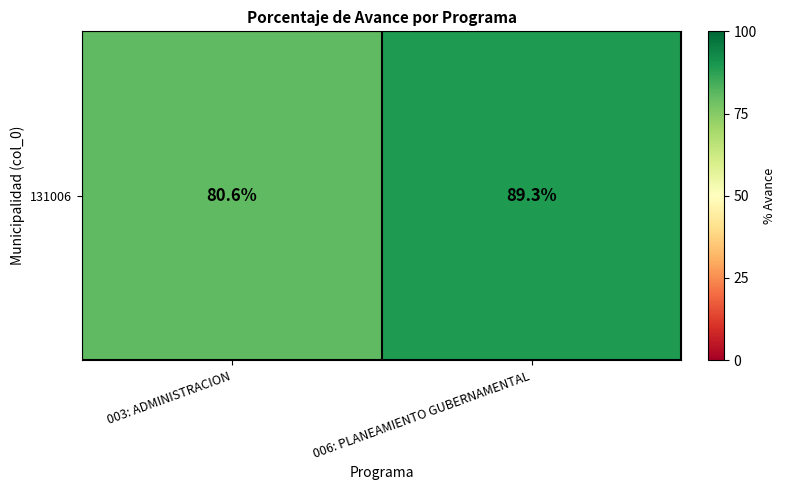

The chart shows a value of 135.7 at 003: ADMINISTRACION. True or false?

False